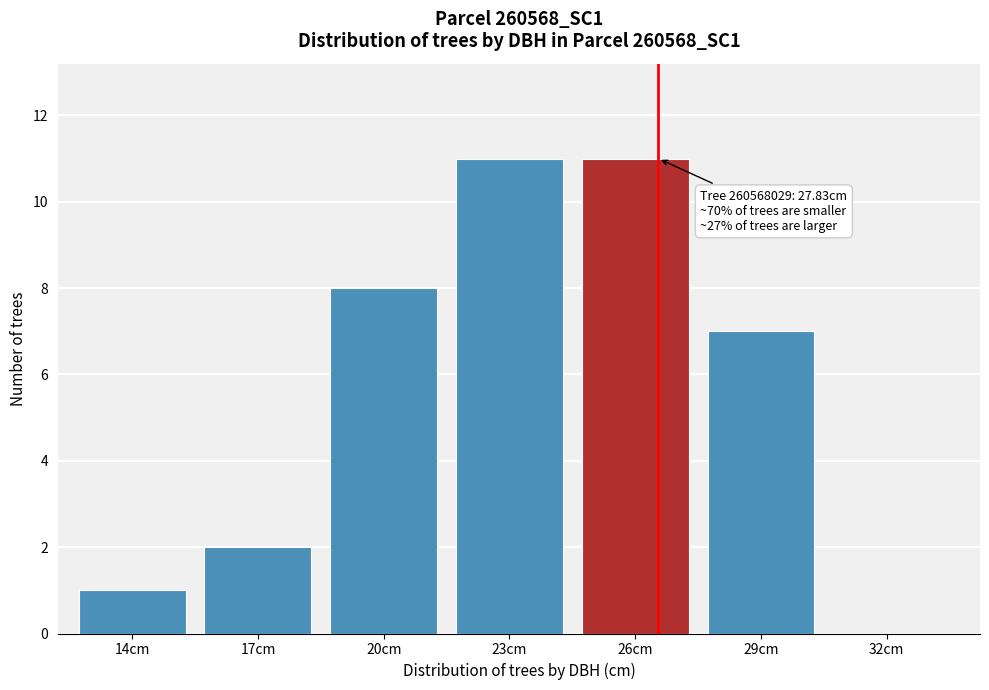

Reading left to right, list all the values displayed in this chart.

14cm=1	17cm=2	20cm=8	23cm=11	26cm=11	29cm=7	32cm=0